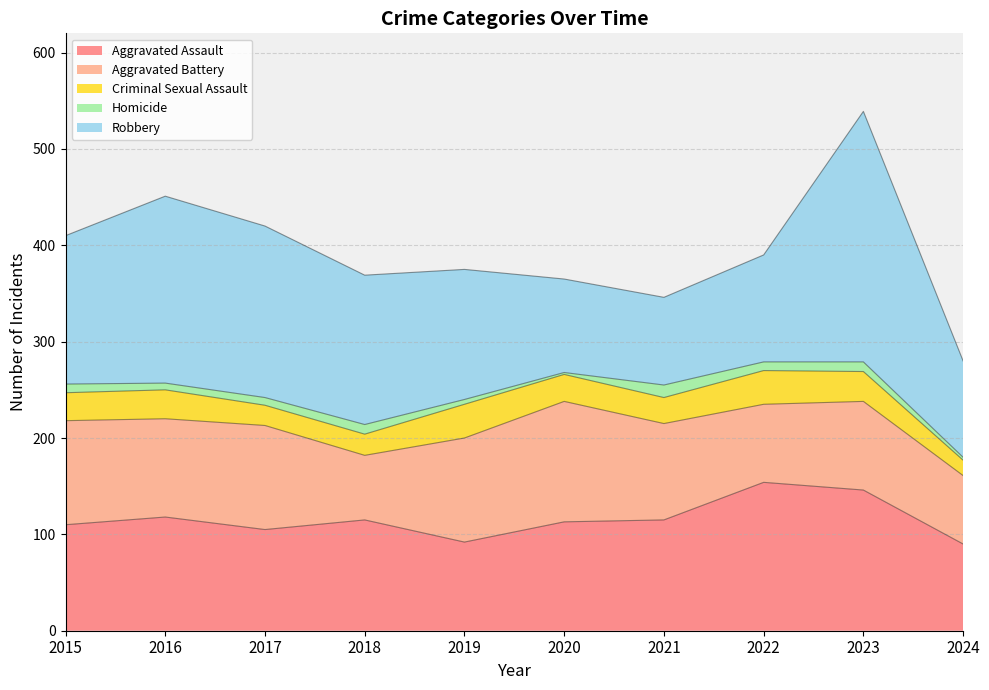

What is the value of the Aggravated Battery point at the 4th from the left?

67